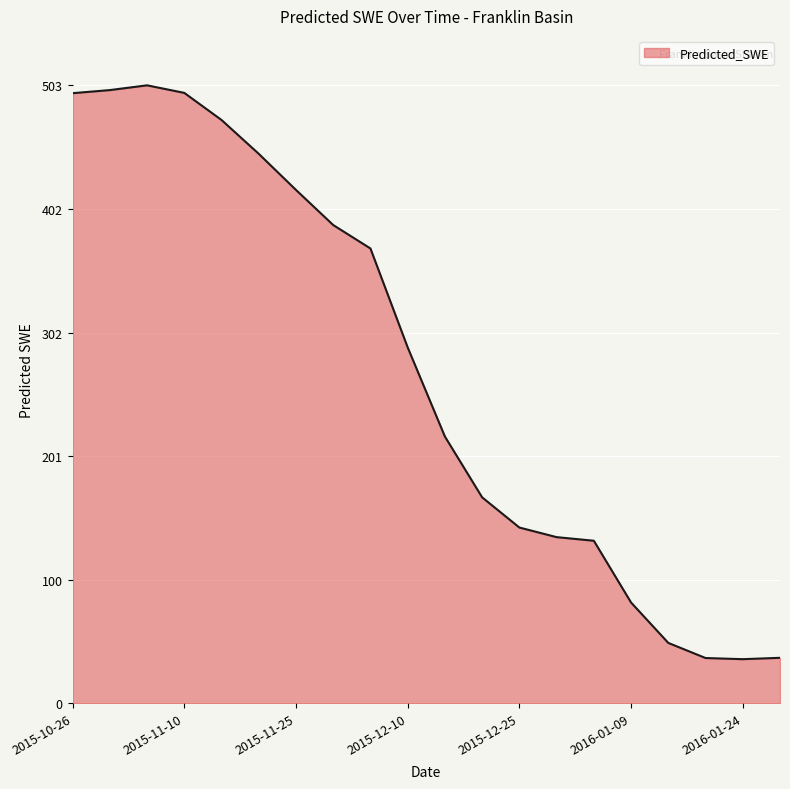

What is the minimum value shown in the chart?

36.0